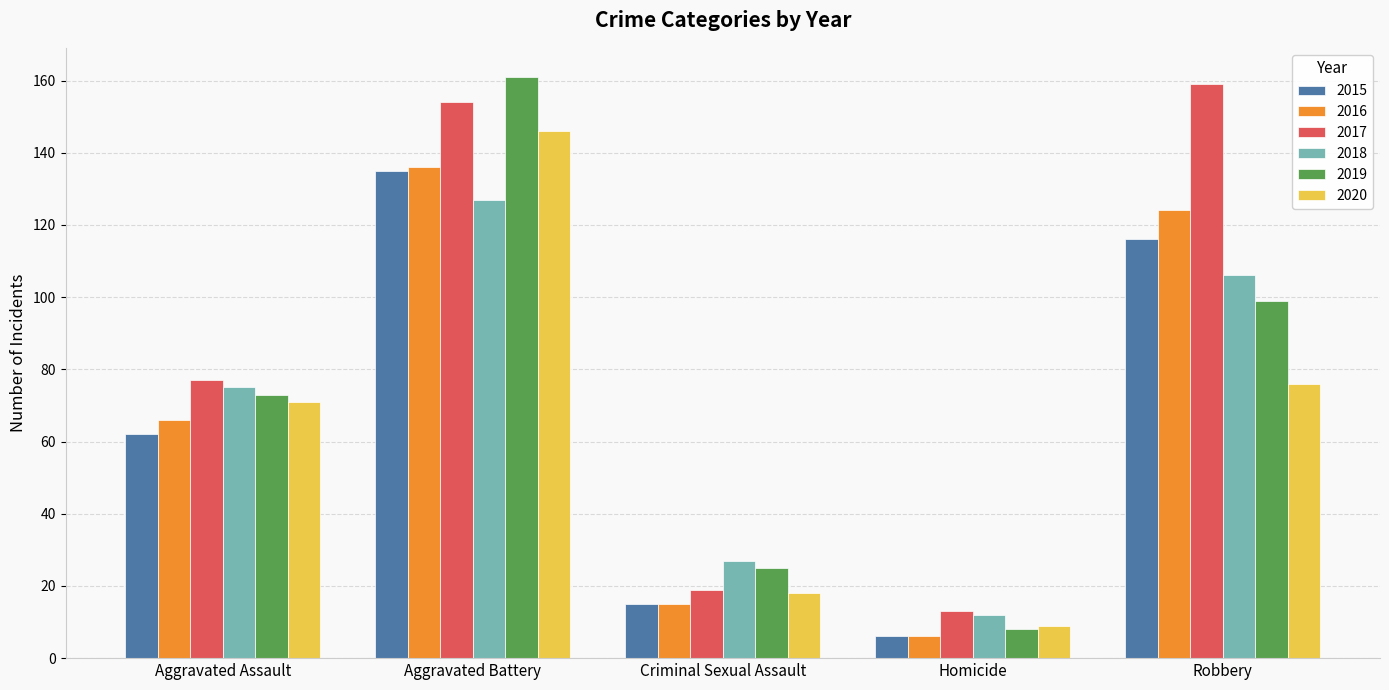

What is the highest value of the 2016 series?

136